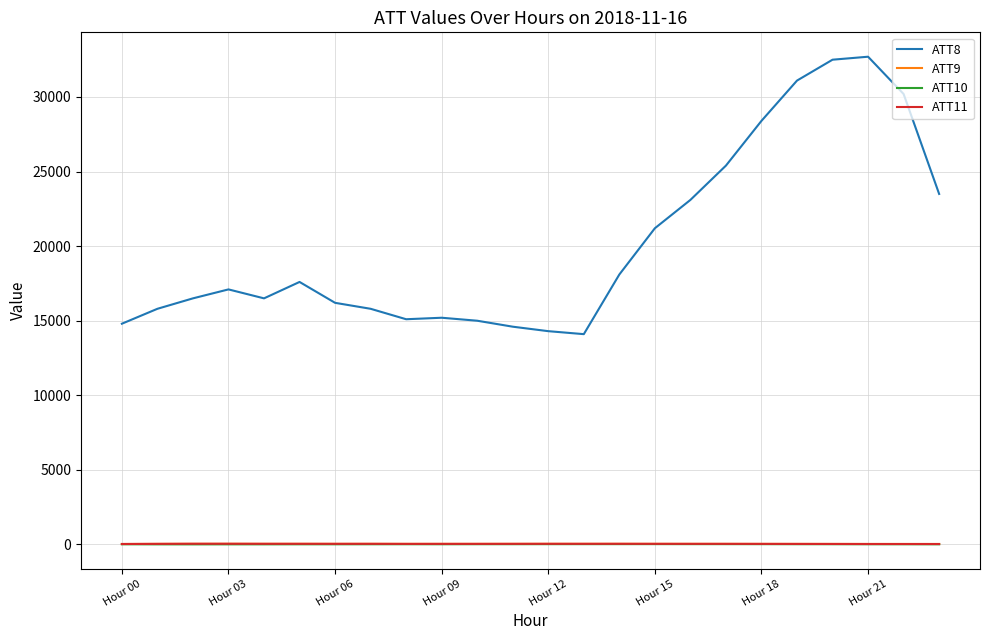

In ATT10, how many points are higher than both neighbors (excluding endpoints)?

2